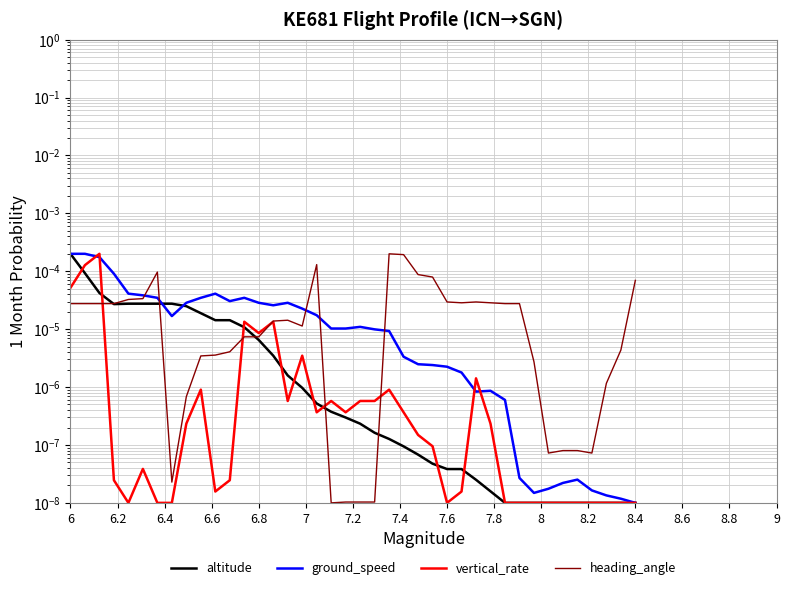

In vertical_rate, how many points are higher than both neighbors (excluding endpoints)?

9